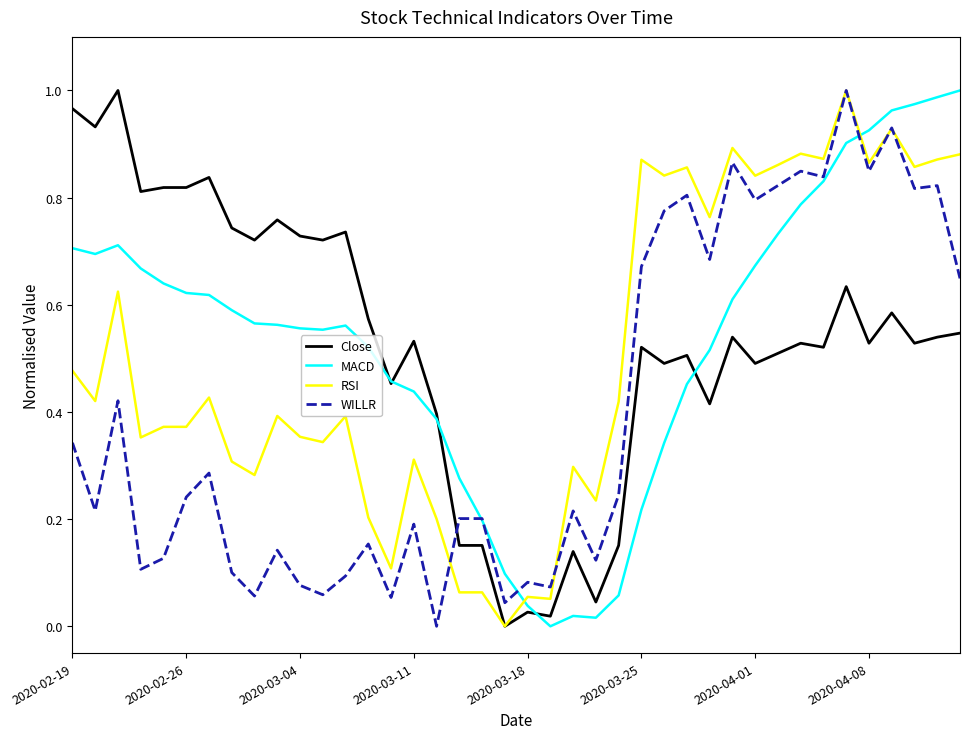

True or false: Close and WILLR cross at least once.

True